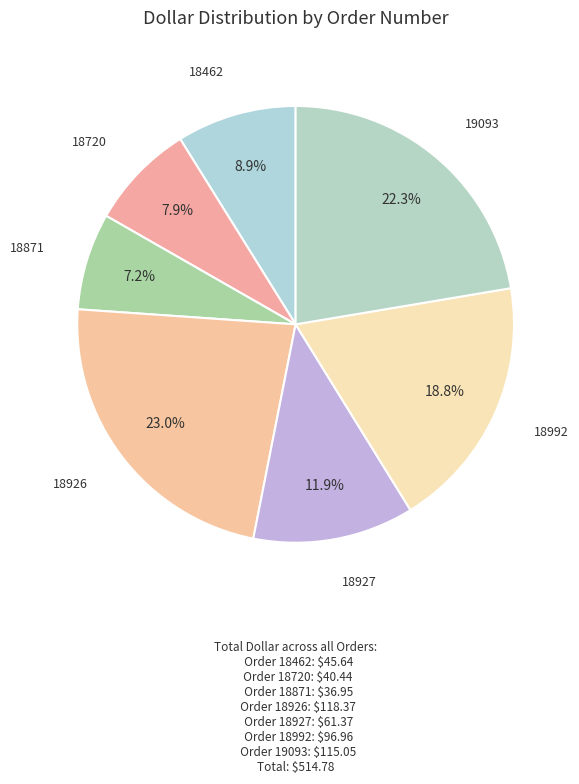

Which category has the biggest portion of the pie?

Order 18926